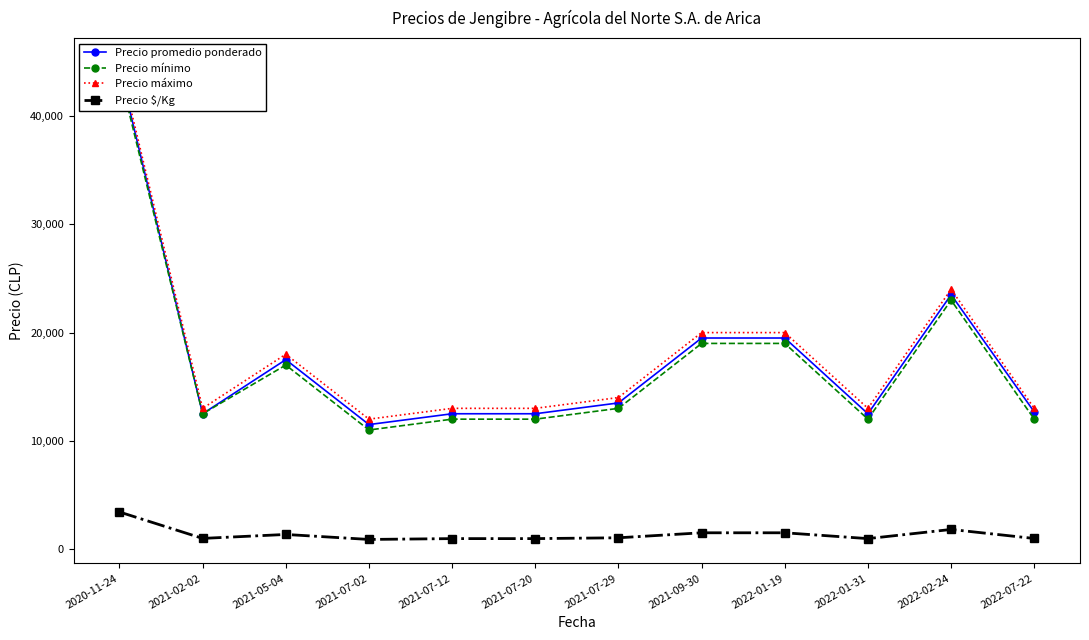

What is the sum of all Precio $/Kg values?

16341